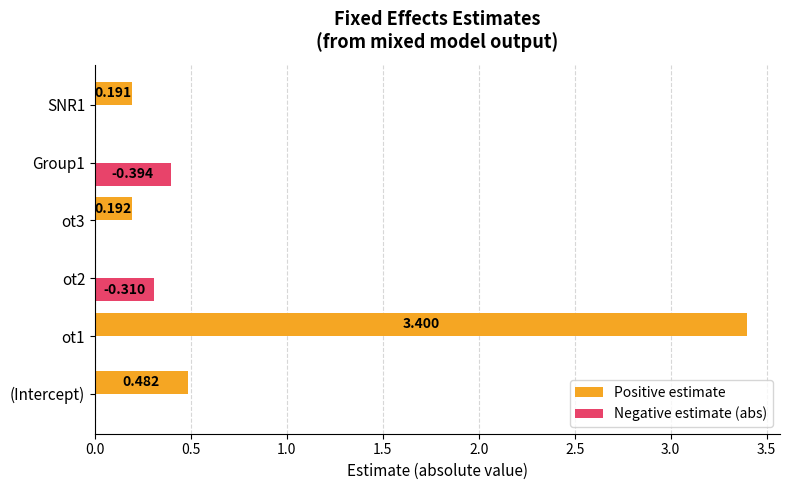

Which series has the largest total across all categories?

Positive estimate